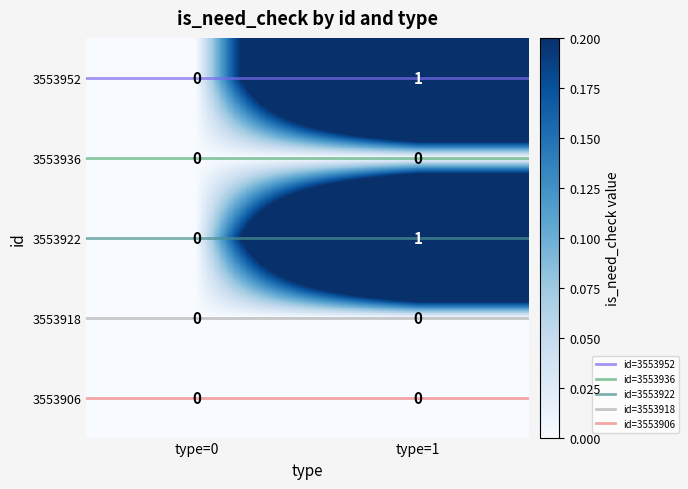

Reading left to right, transcribe all the data shown in this chart.

3553952: type=0=0	type=1=1
3553936: type=0=0	type=1=0
3553922: type=0=0	type=1=1
3553918: type=0=0	type=1=0
3553906: type=0=0	type=1=0